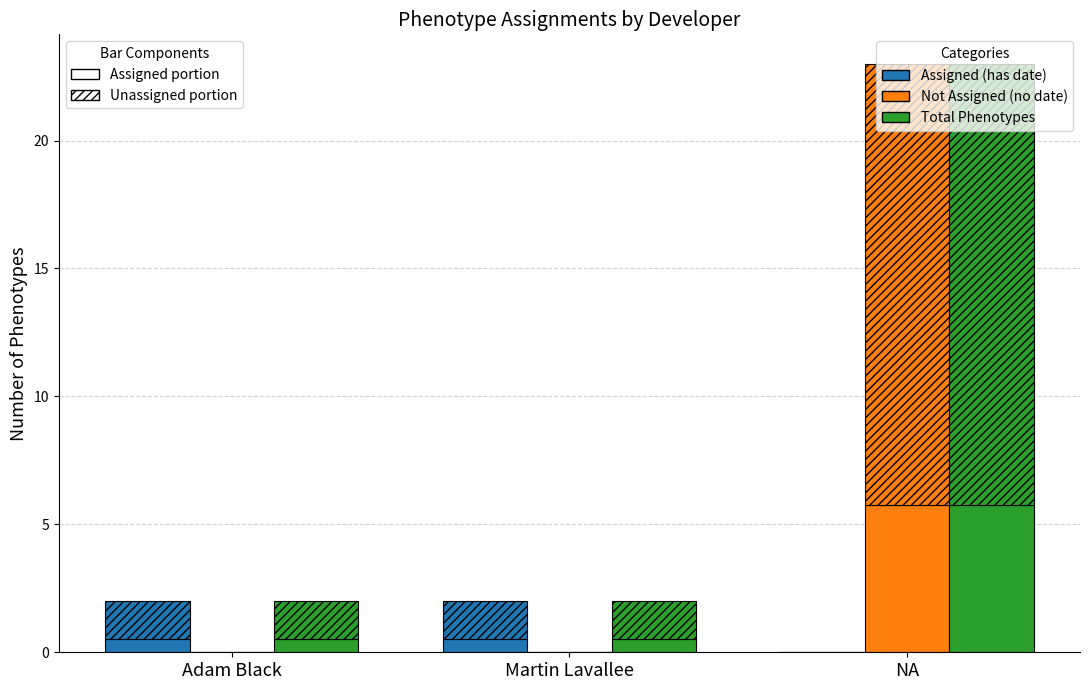

The value of Not Assigned (no date) (hatched) at Martin Lavallee is -11.5. True or false?

False